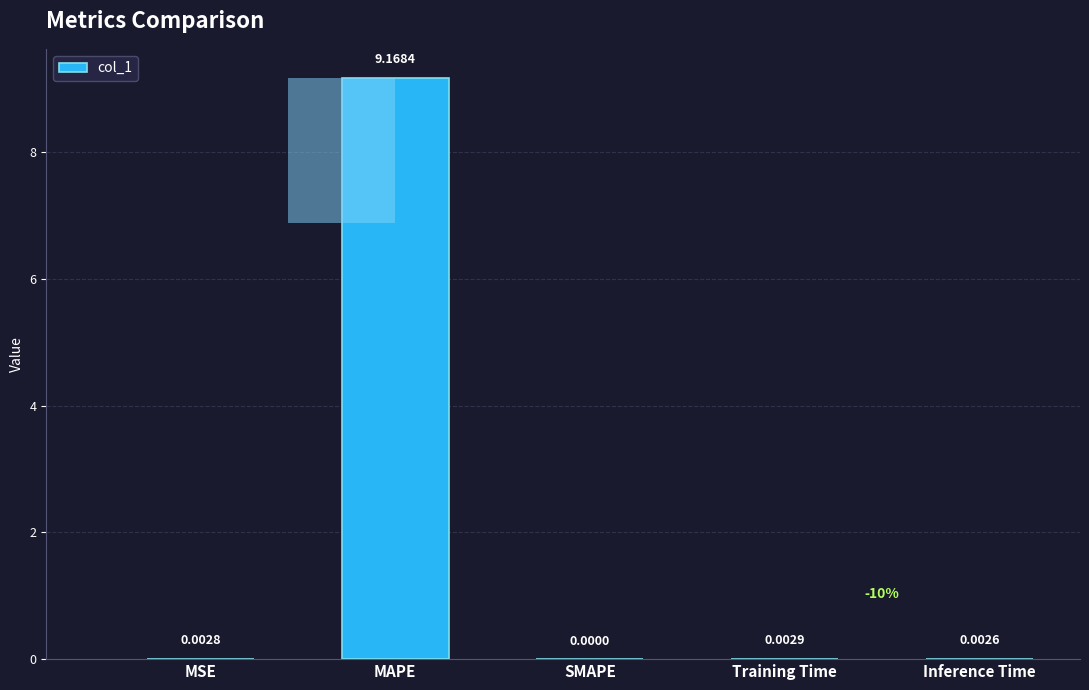

Where is the data nearest to the value 4?

Training Time